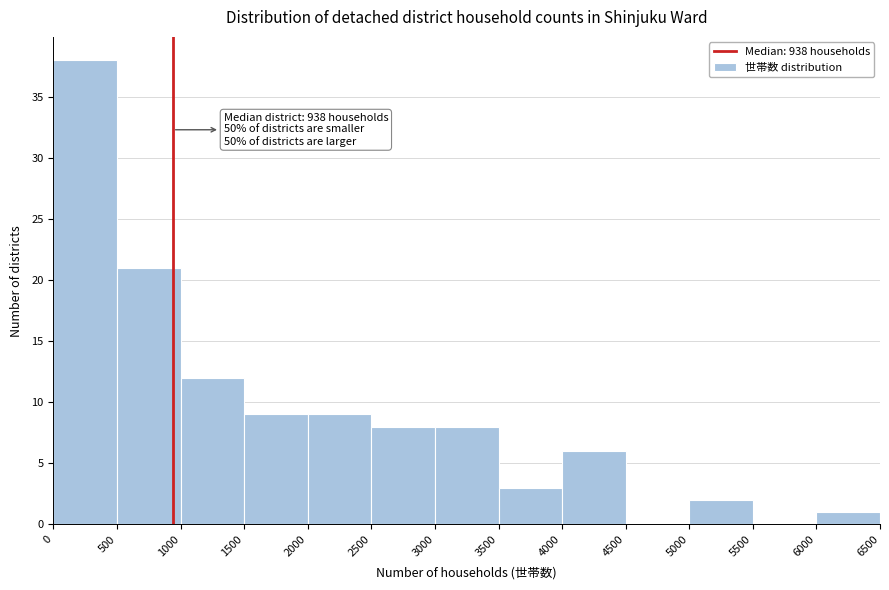

Over which range of the x-axis is the bar tallest?

0 to 500